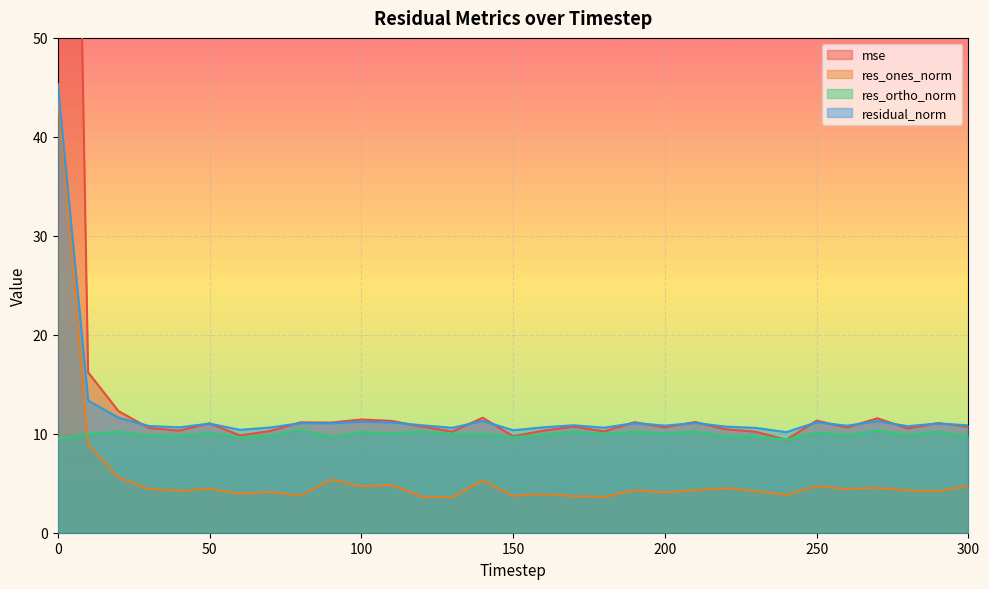

Between 10 and 210, which series saw the biggest shift?

mse